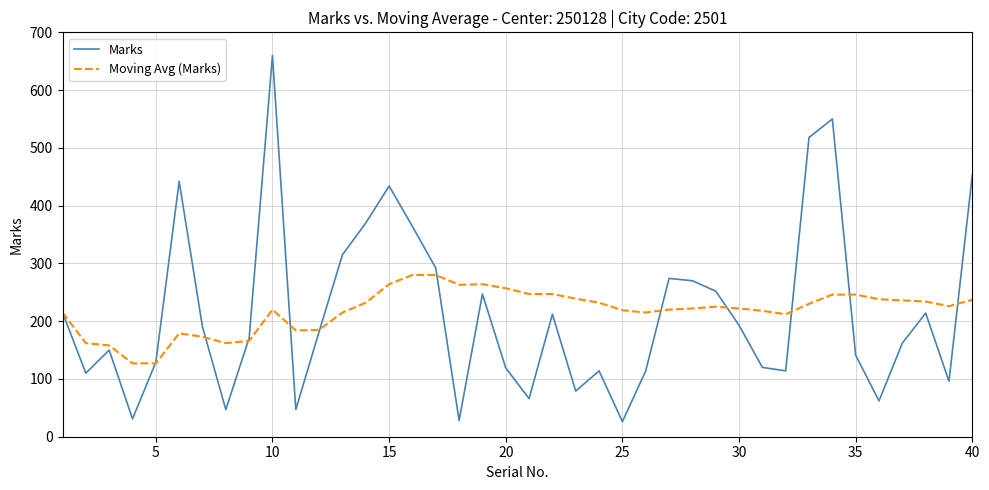

List the series in order of their peak value, highest first.

Marks, Moving Avg (Marks)